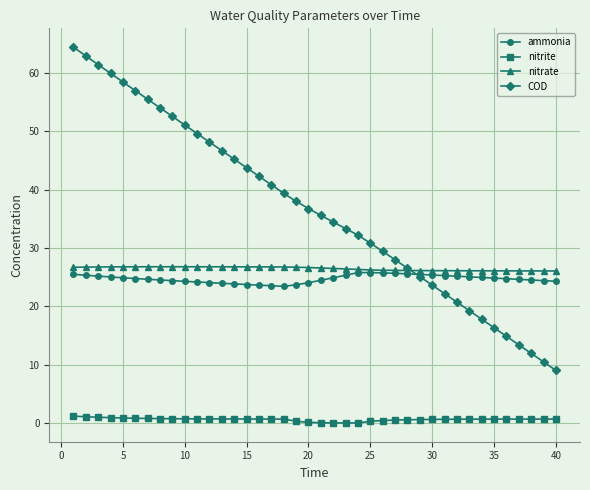

True or false: nitrate and nitrite intersect in this chart.

False